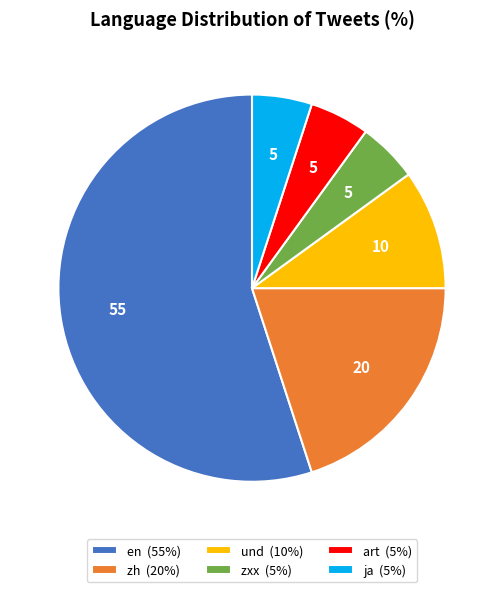

The zxx (5%) slice represents 17% of the pie. True or false?

False